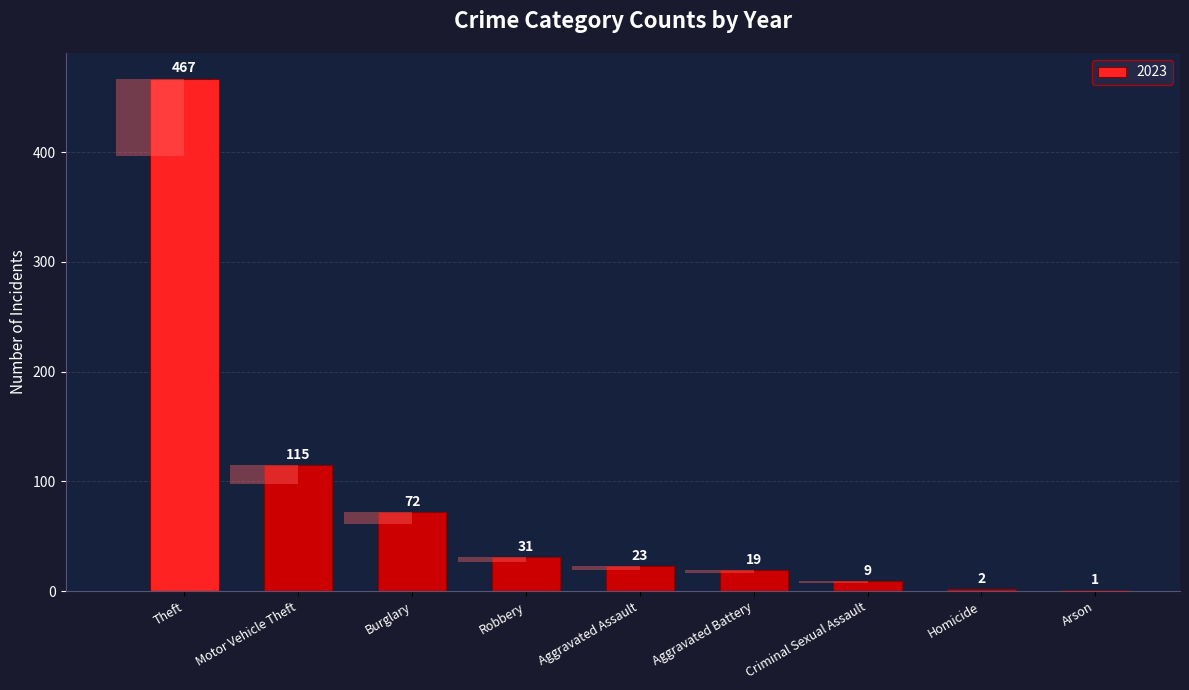

How many data points in 2022 are less than 38?

5